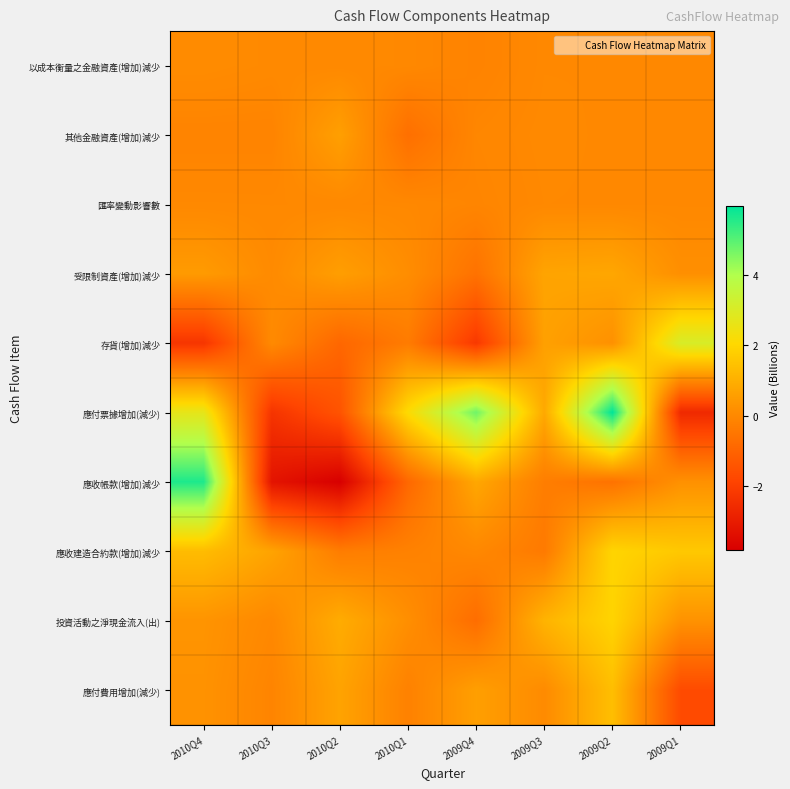

Rank the series by their maximum value, from highest to lowest.

應付票據增加(減少), 應收帳款(增加)減少, 存貨(增加)減少, 應收建造合約款(增加)減少, 投資活動之淨現金流入(出), 應付費用增加(減少), 受限制資產(增加)減少, 其他金融資產(增加)減少, 以成本衡量之金融資產(增加)減少, 匯率變動影響數